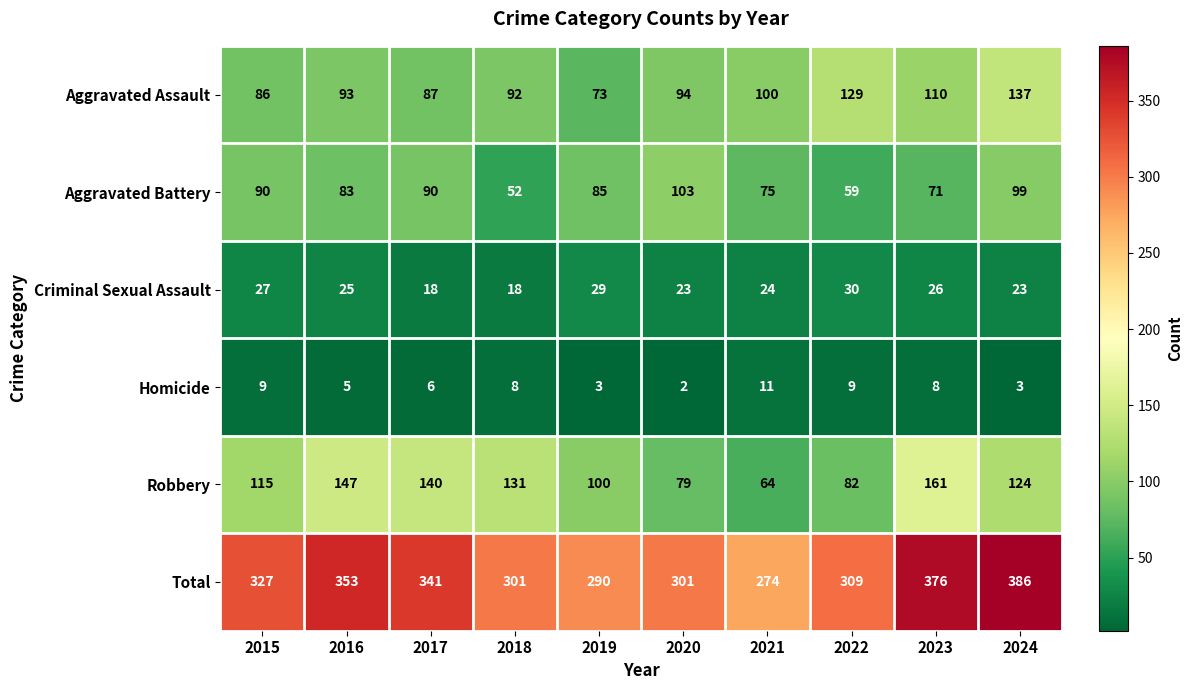

What is the minimum value shown in the chart?

2